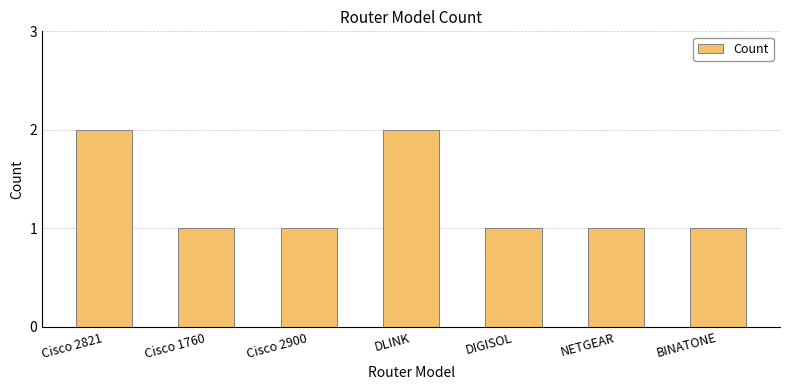

What position from the left is DIGISOL?

5